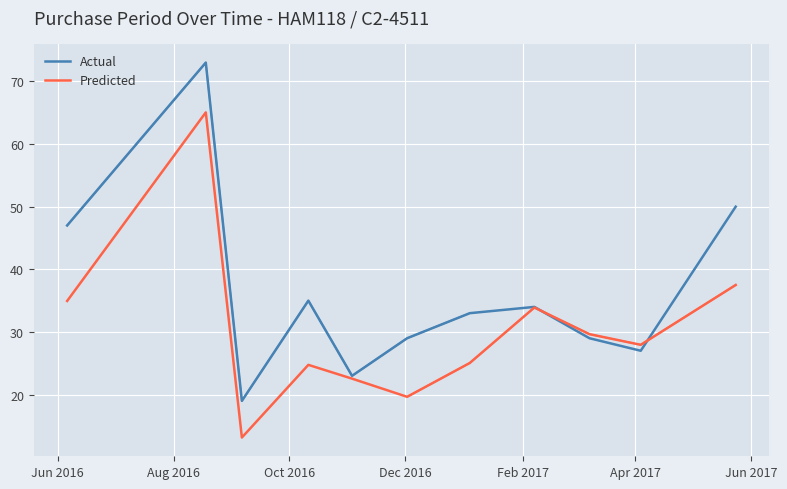

Where do Actual and Predicted first cross each other?

7 and 8